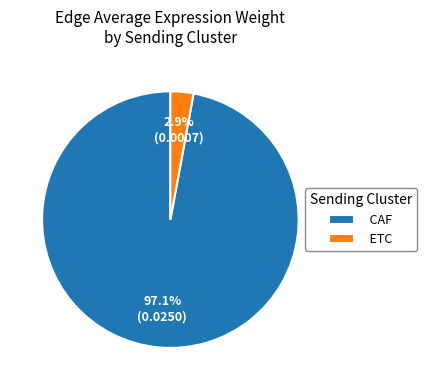

How many segments does this pie chart have?

2